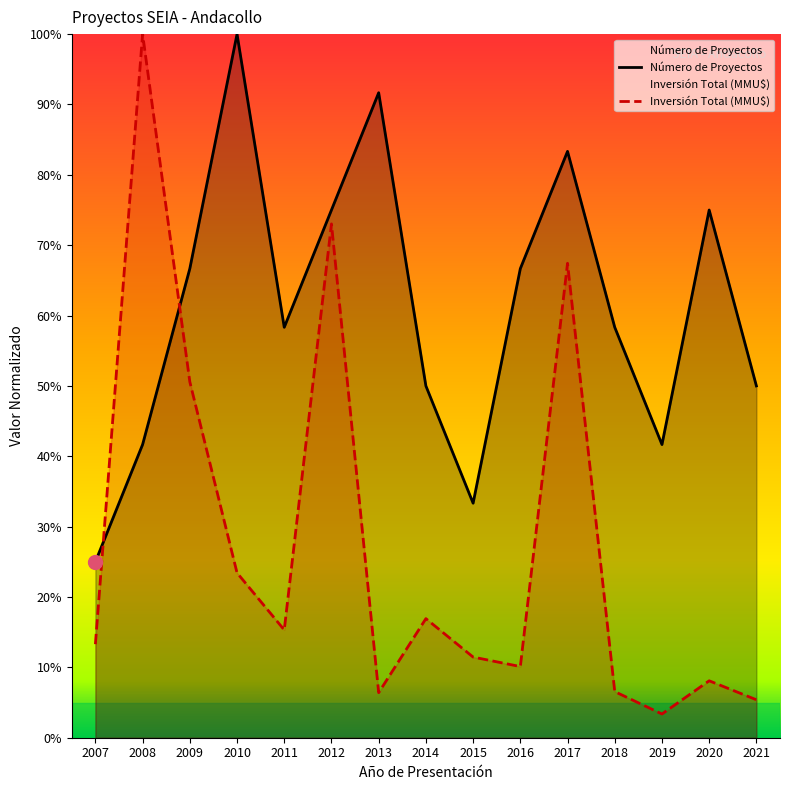

In Número de Proyectos, how many points are lower than both neighbors (excluding endpoints)?

3